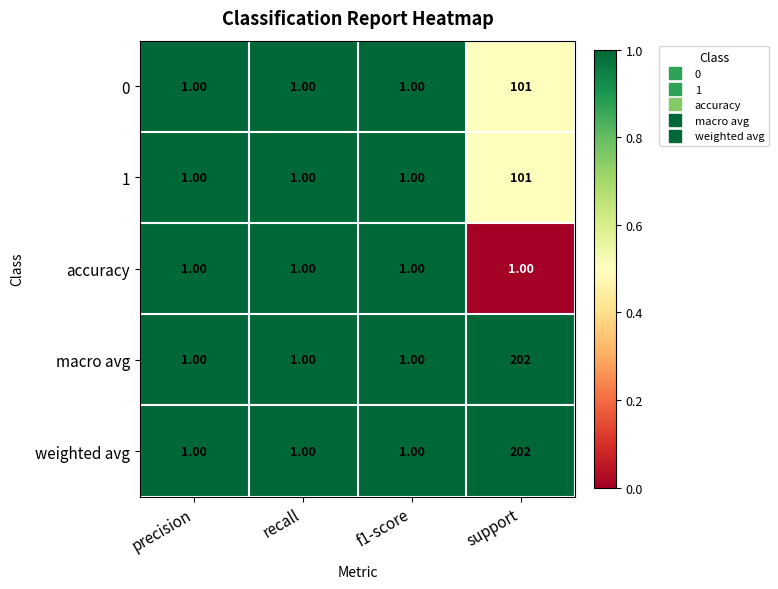

At which category does the chart reach its peak across all series?

support